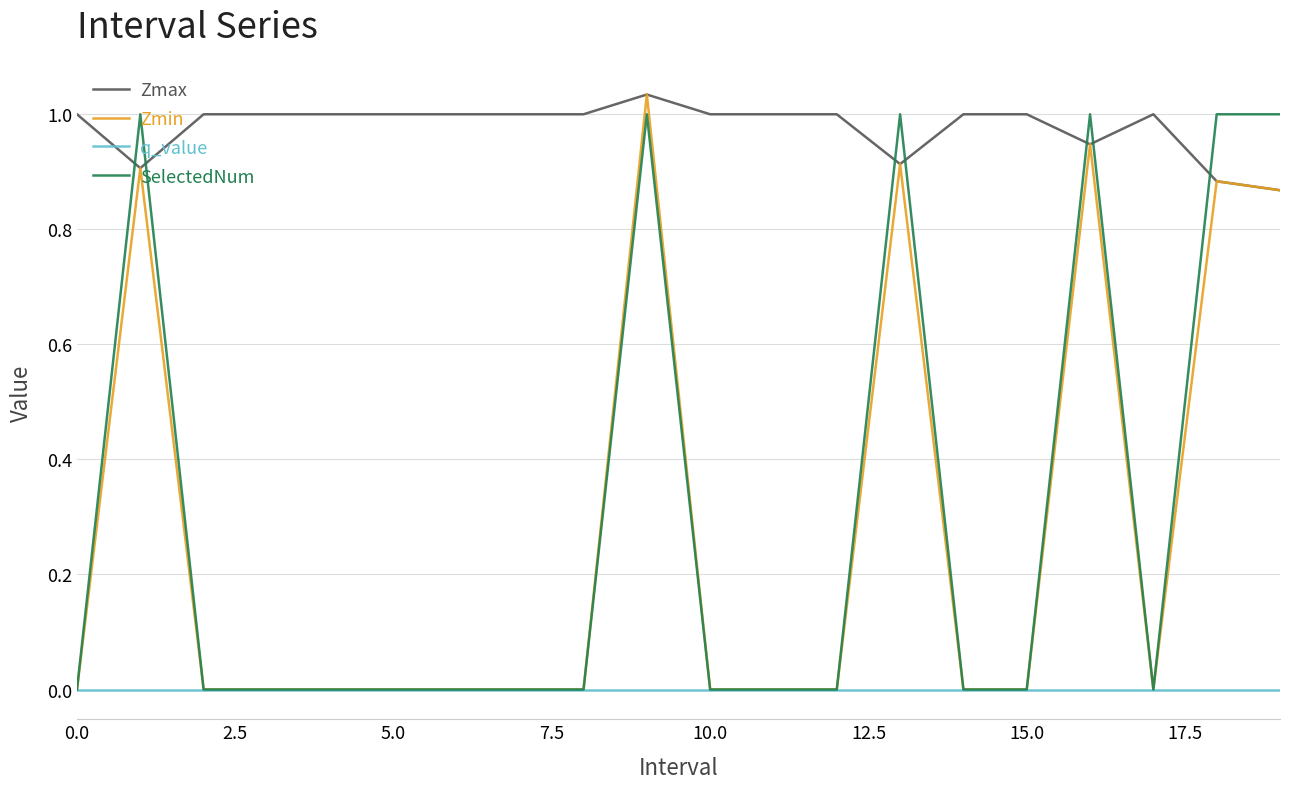

Does the chart have visible grid lines?

Yes